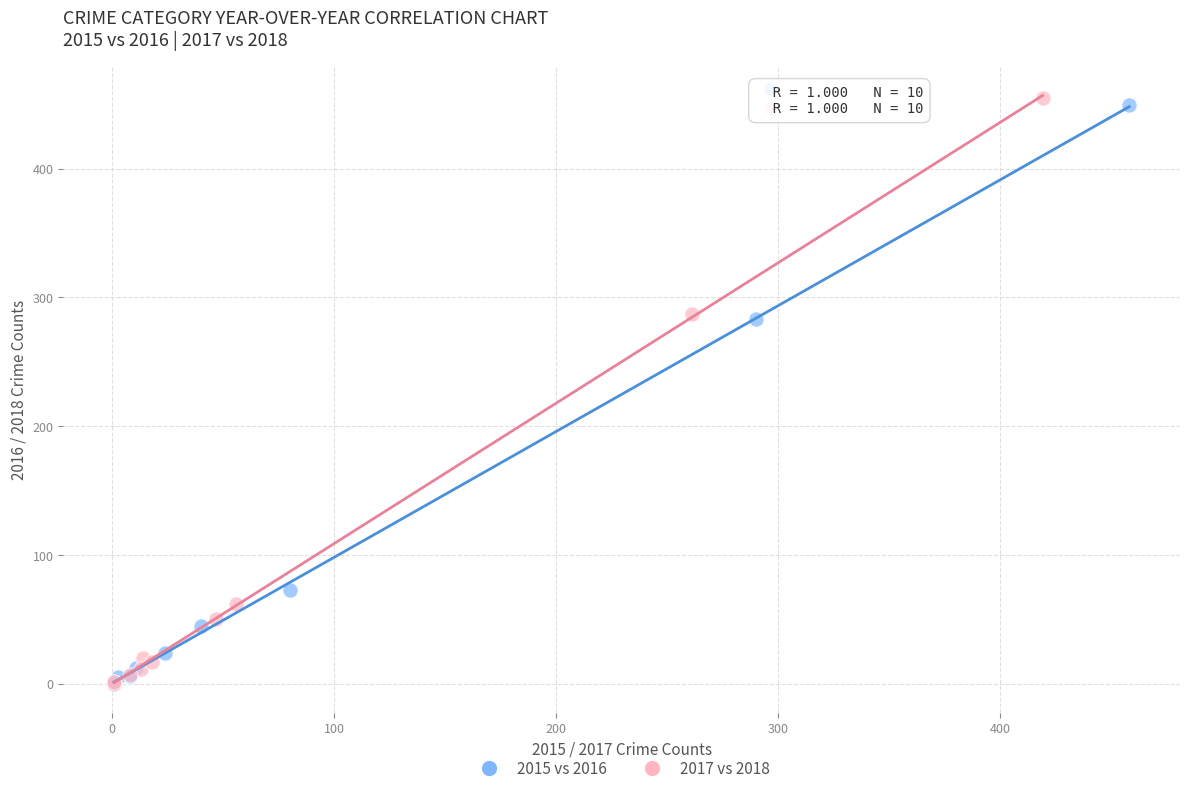

Which series has the widest spread of Y values?

2017 vs 2018